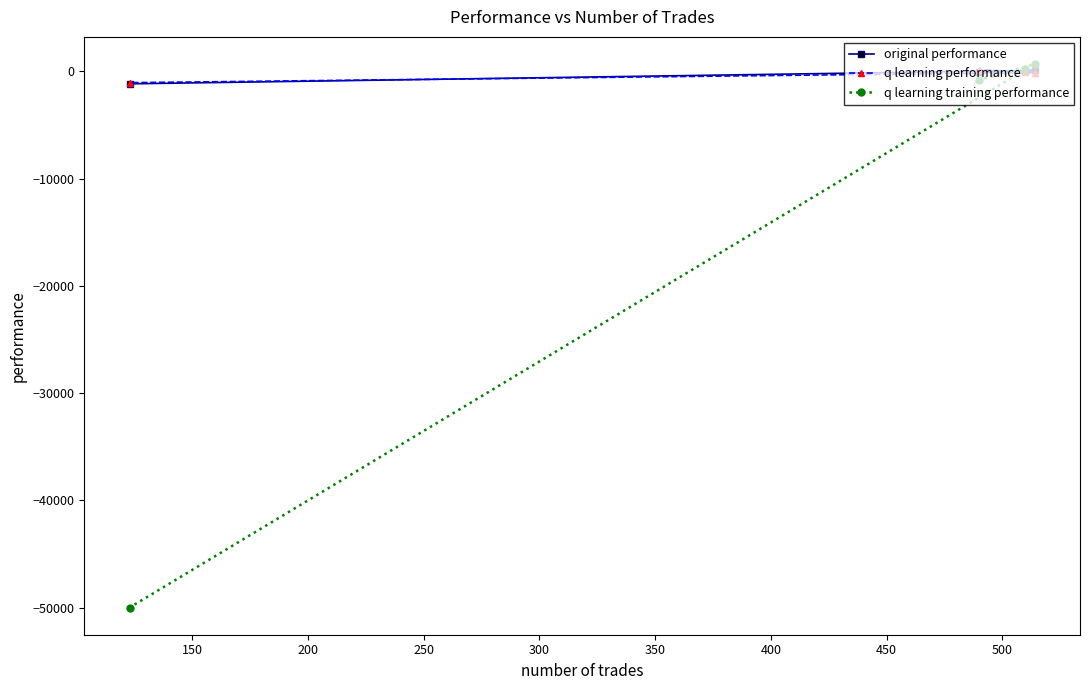

How many interior local peaks does the q learning performance series have?

1